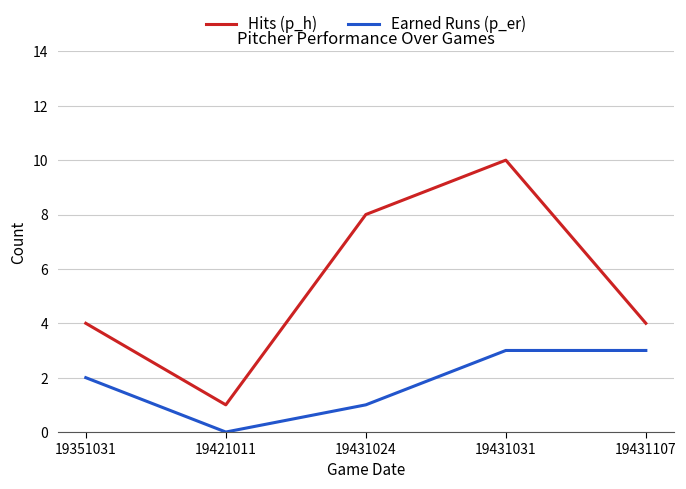

At which category is the sum across all series the highest?

19431031